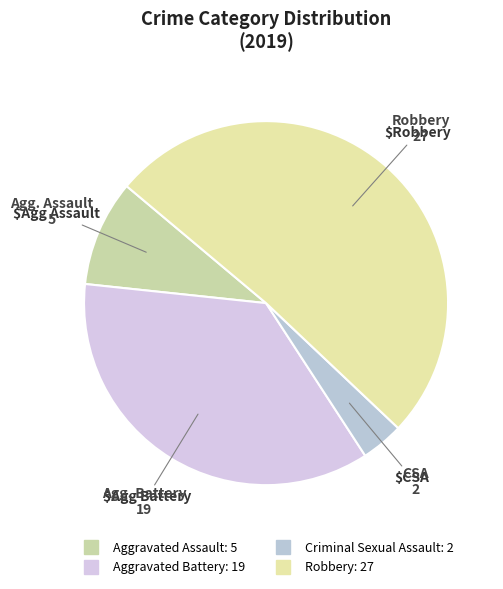

Which category has the smallest portion of the pie?

Criminal Sexual Assault